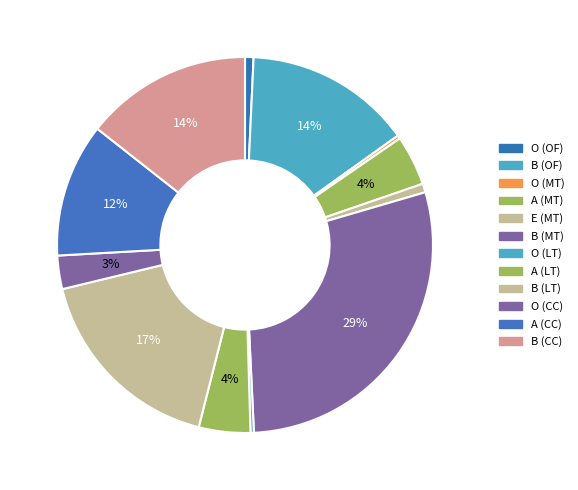

What is the largest slice in the pie chart?

B (MT)